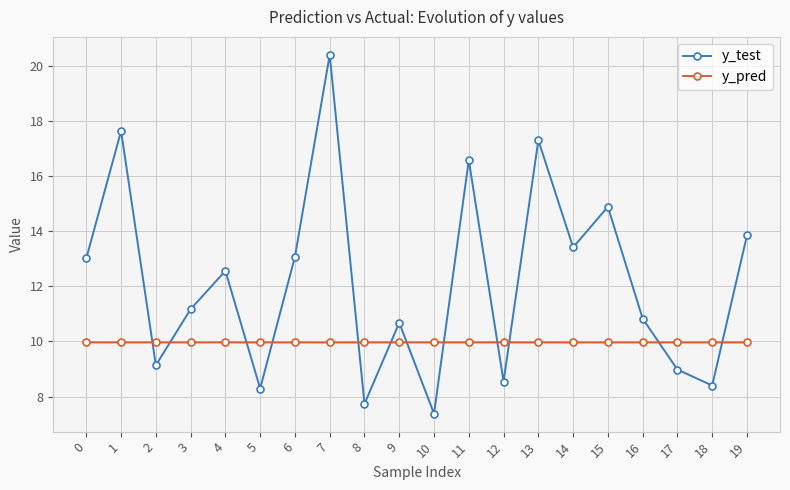

What is the approximate value of y_test at 4?

12.6